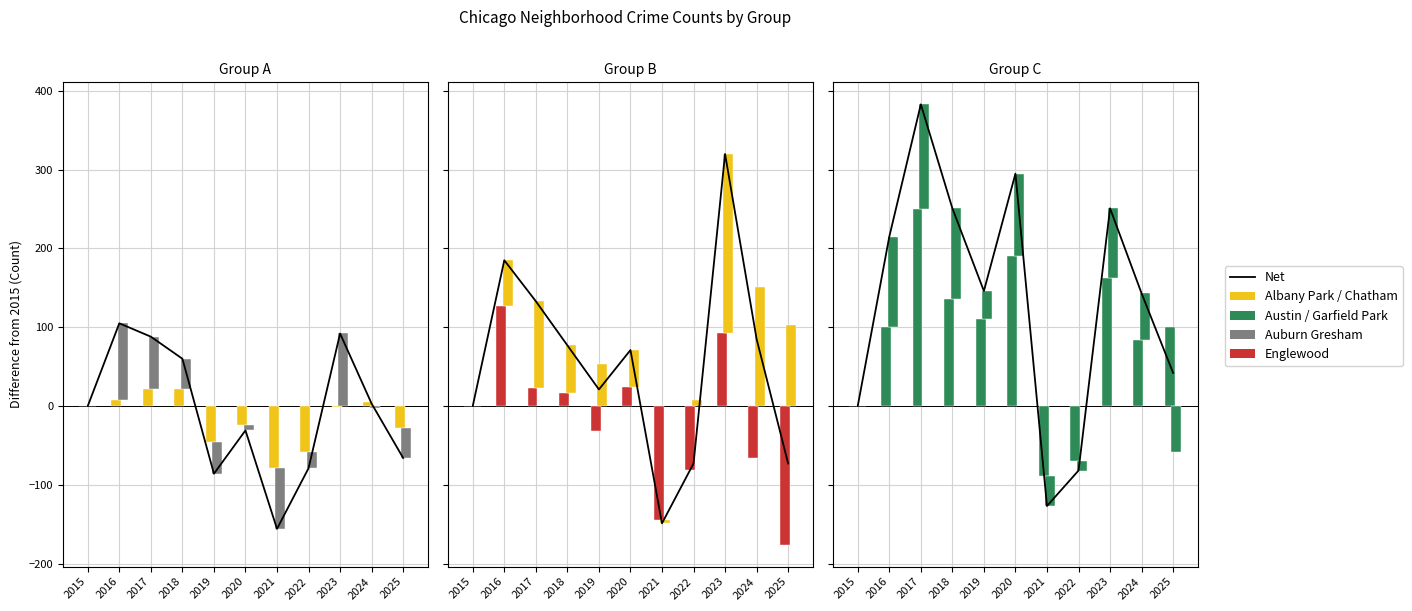

List the labels in order of Albany Park value, largest first.

2017, 2018, 2016, 2024, 2015, 2023, 2020, 2025, 2019, 2022, 2021